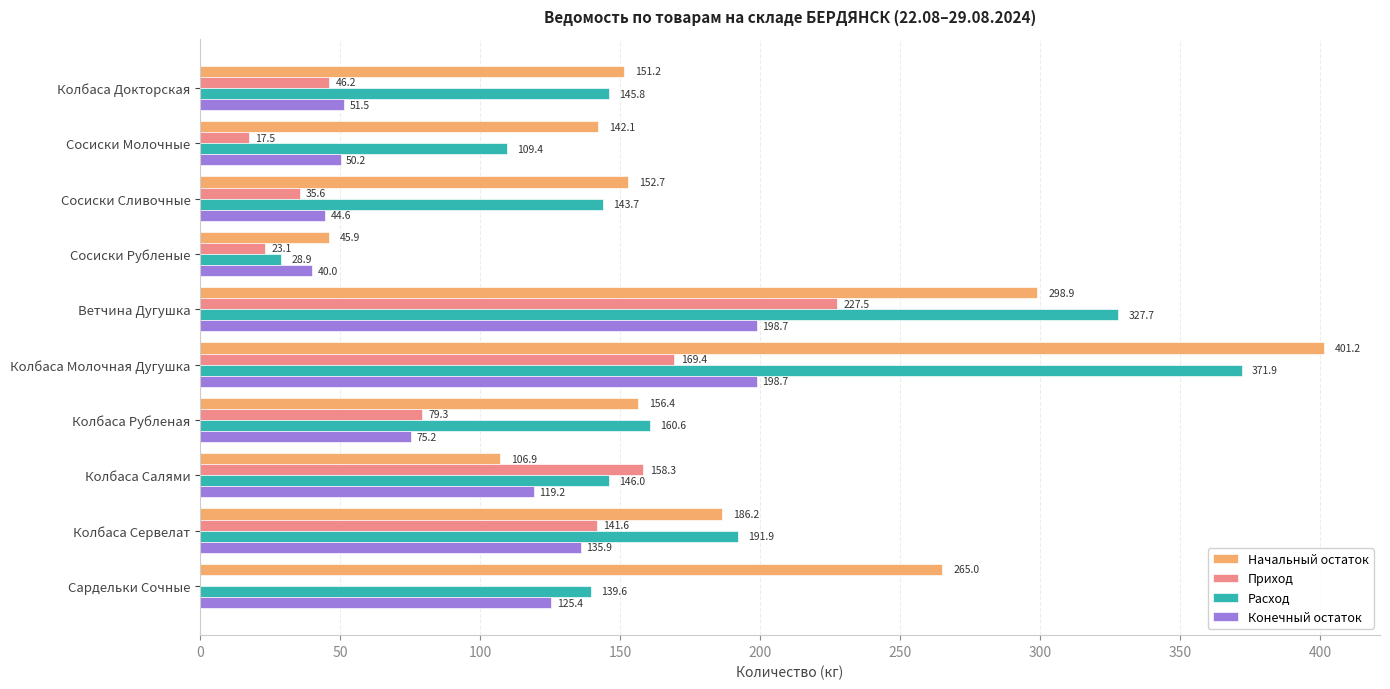

At which category is the sum across all series the highest?

Колбаса Молочная Дугушка